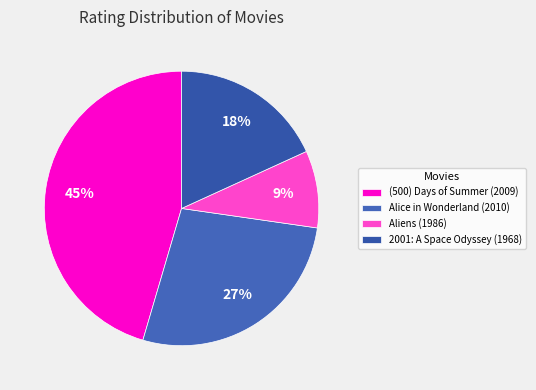

How many slices are in this pie chart?

4